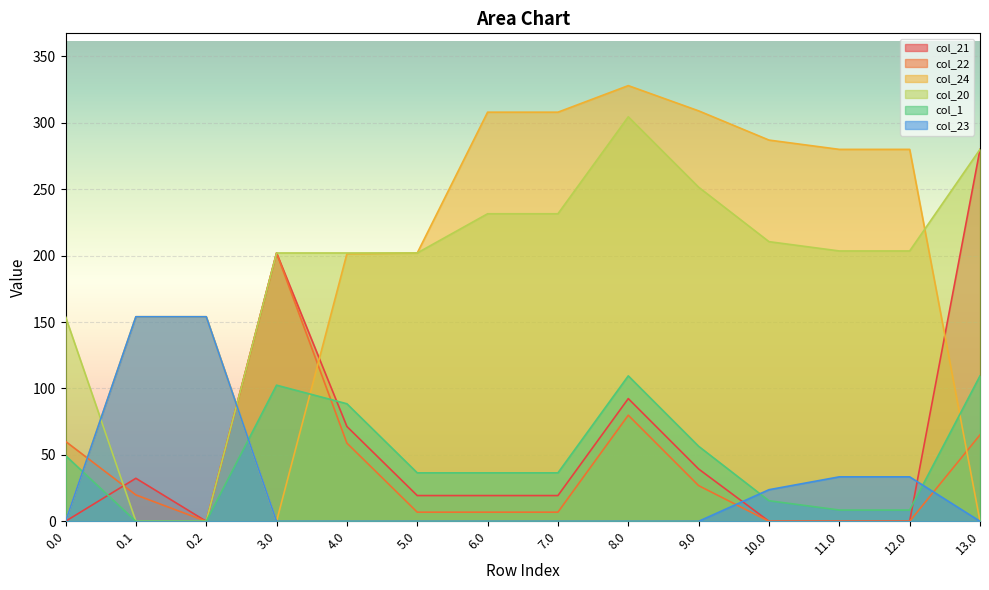

What is the difference between the maximum and minimum values in the col_23 series?

154.0